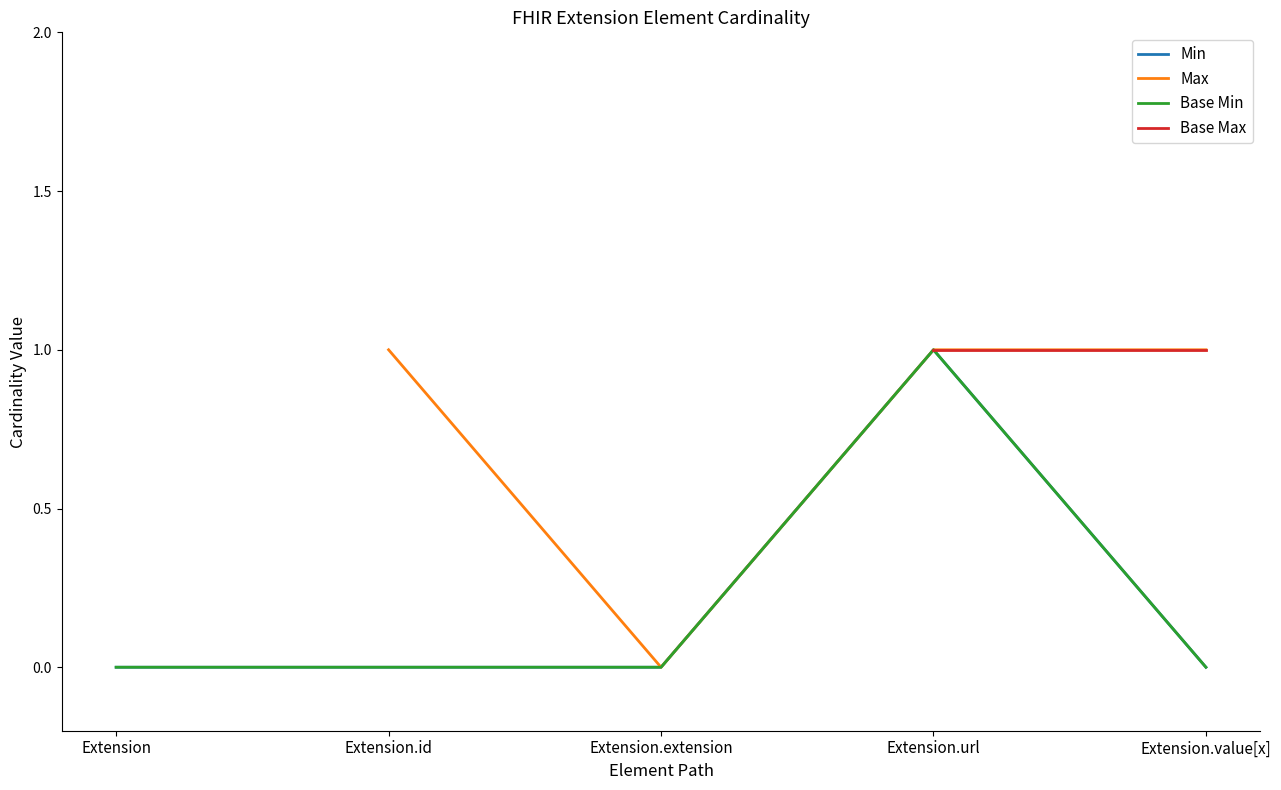

Is the value of Max at Extension greater than the value of Min at Extension.url?

No